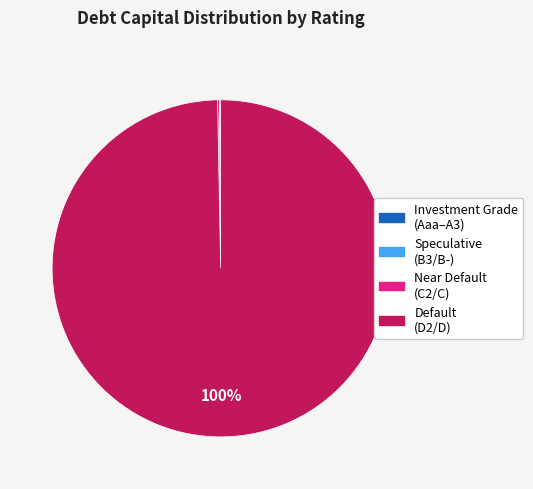

Does any single category account for the majority?

Yes